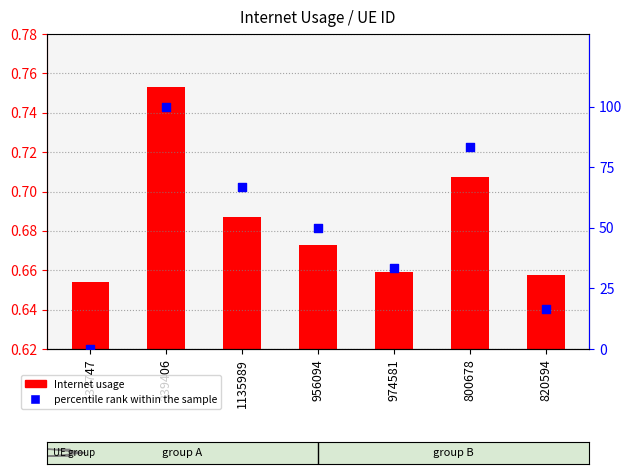

Is the value of percentile rank within the sample at 339406 greater than the value of Internet usage at 956094?

Yes